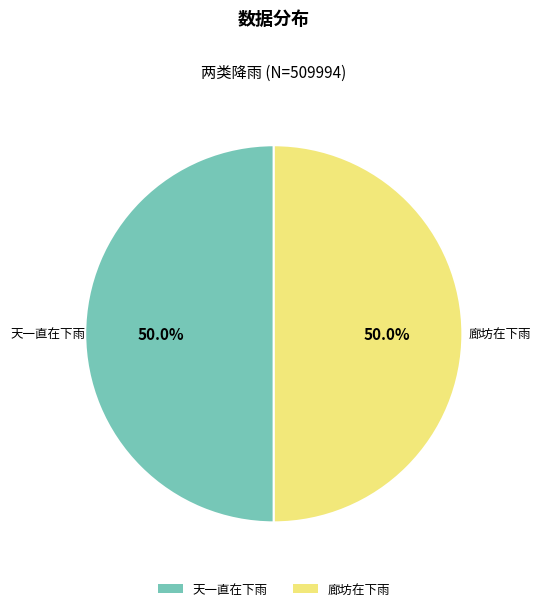

Approximately how many times larger is the value at 廊坊在下雨 compared to 天一直在下雨?

1.0